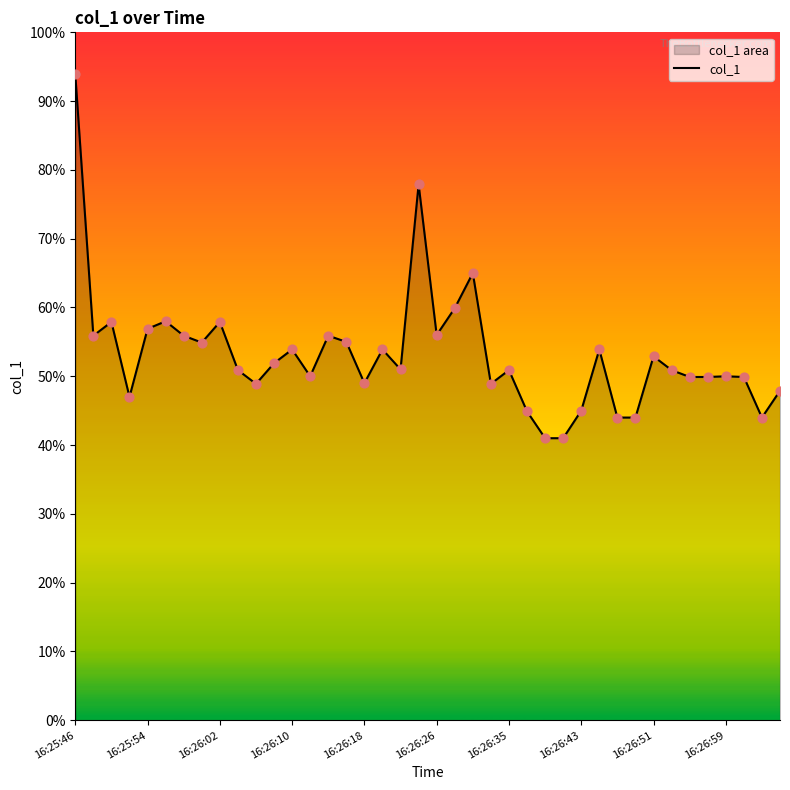

What is the change in value from 13 to 23?

-1.1